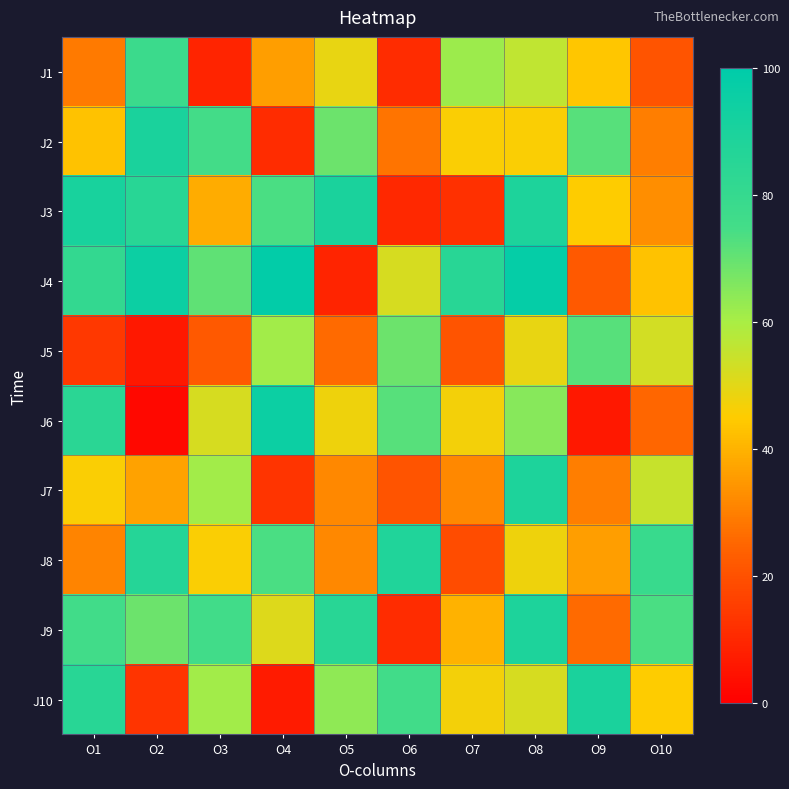

What is the total value across all series at O1?

580